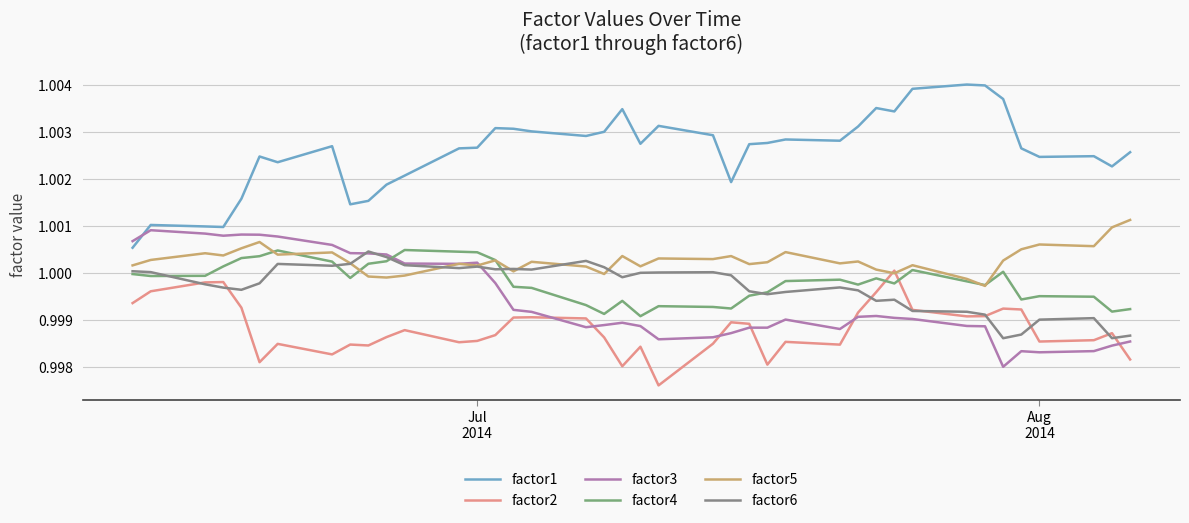

Which series has the largest total across all categories?

factor1